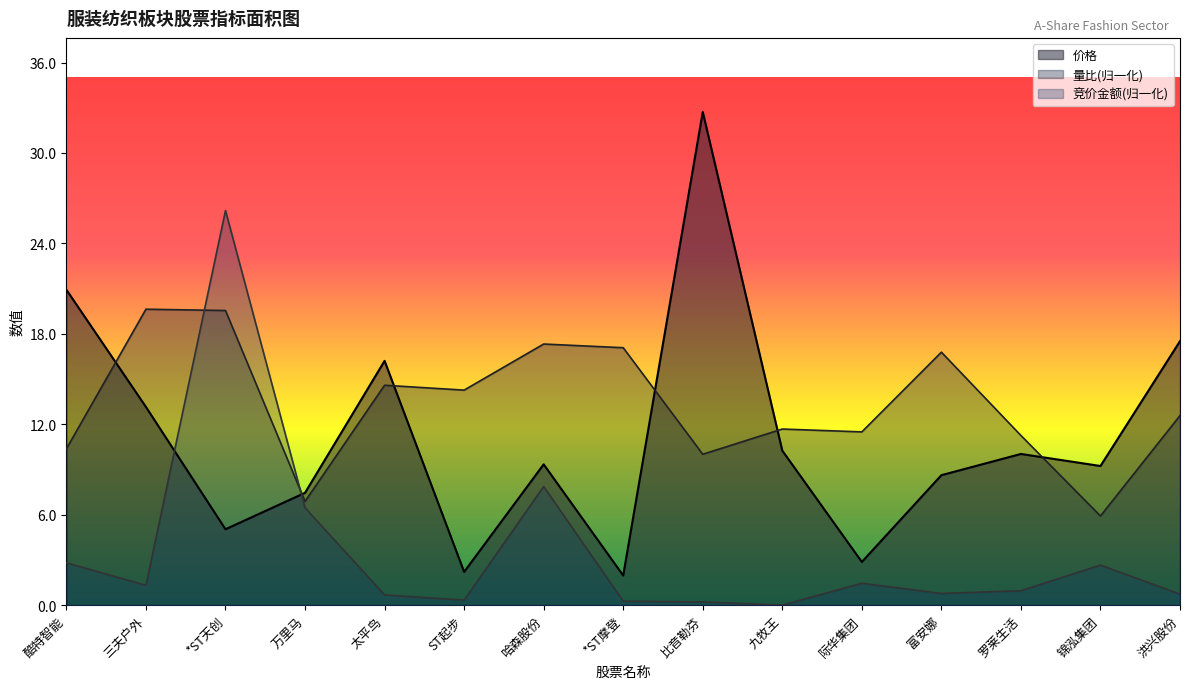

Count the number of categories in the chart.

15